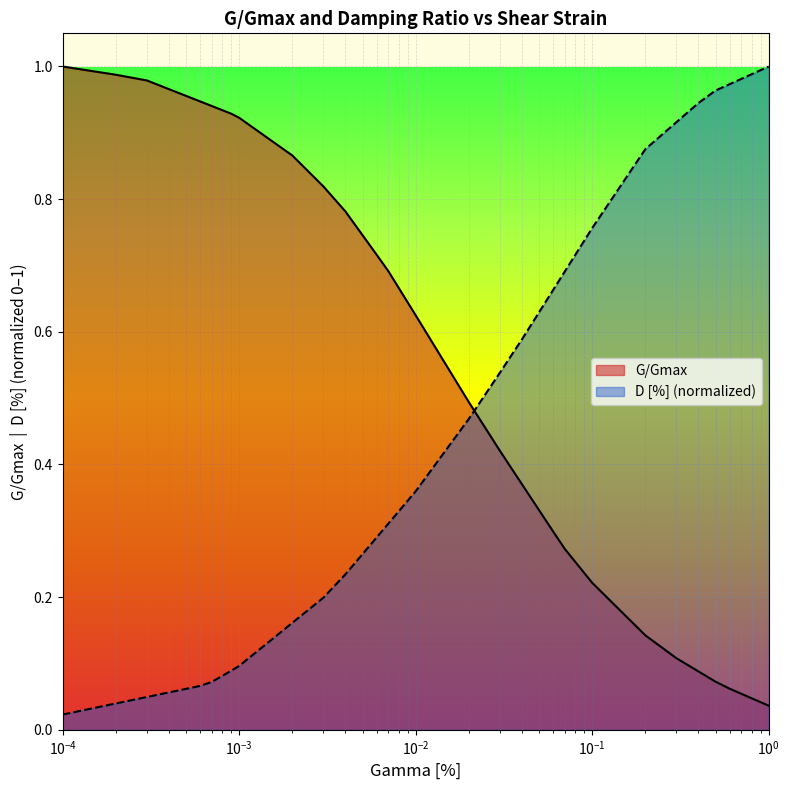

True or false: D [%] has more than 0 points higher than both neighbors.

False